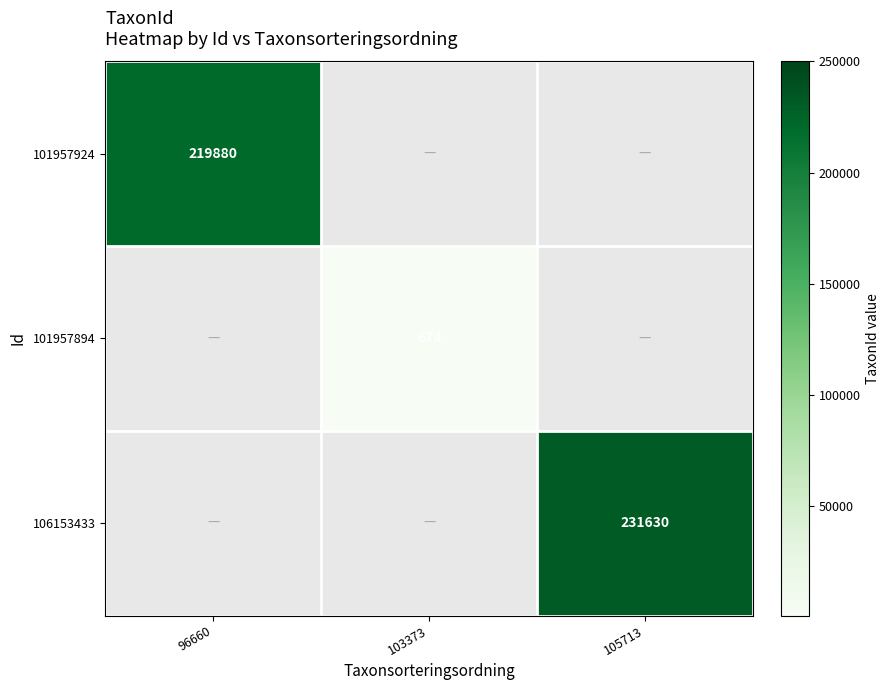

Is it true that 101957924 equals 79824 at 96660?

False